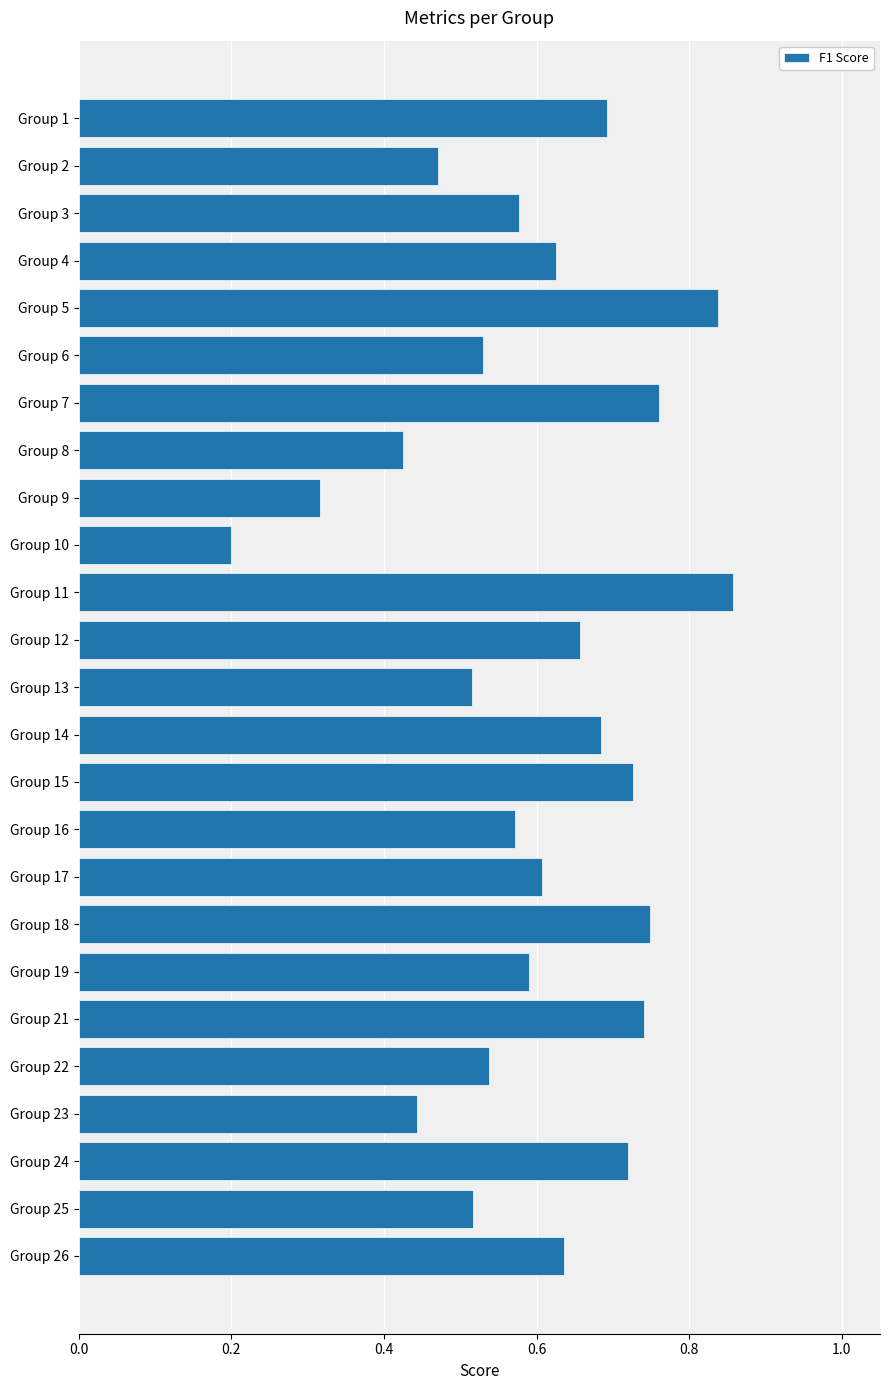

What is the sum of the values at Group 1 and Group 4?

1.3